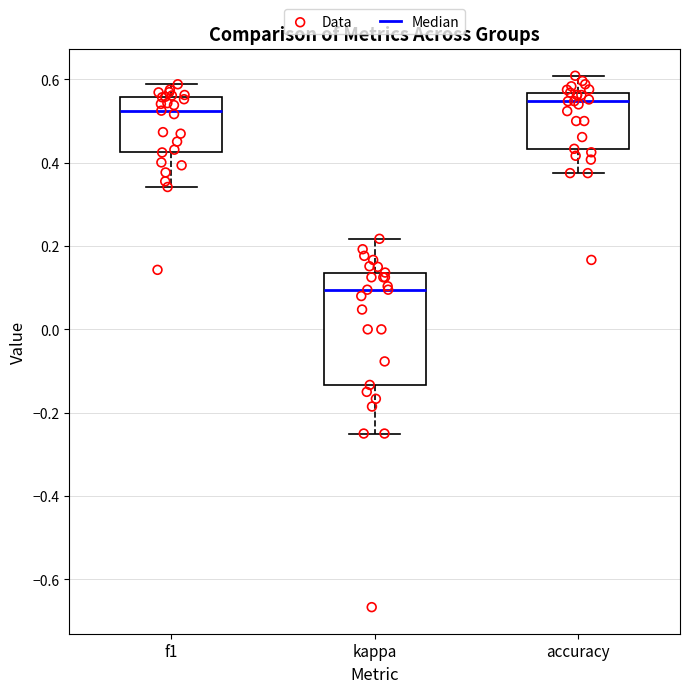

Which box is the tallest, from its lower edge to its upper edge?

kappa